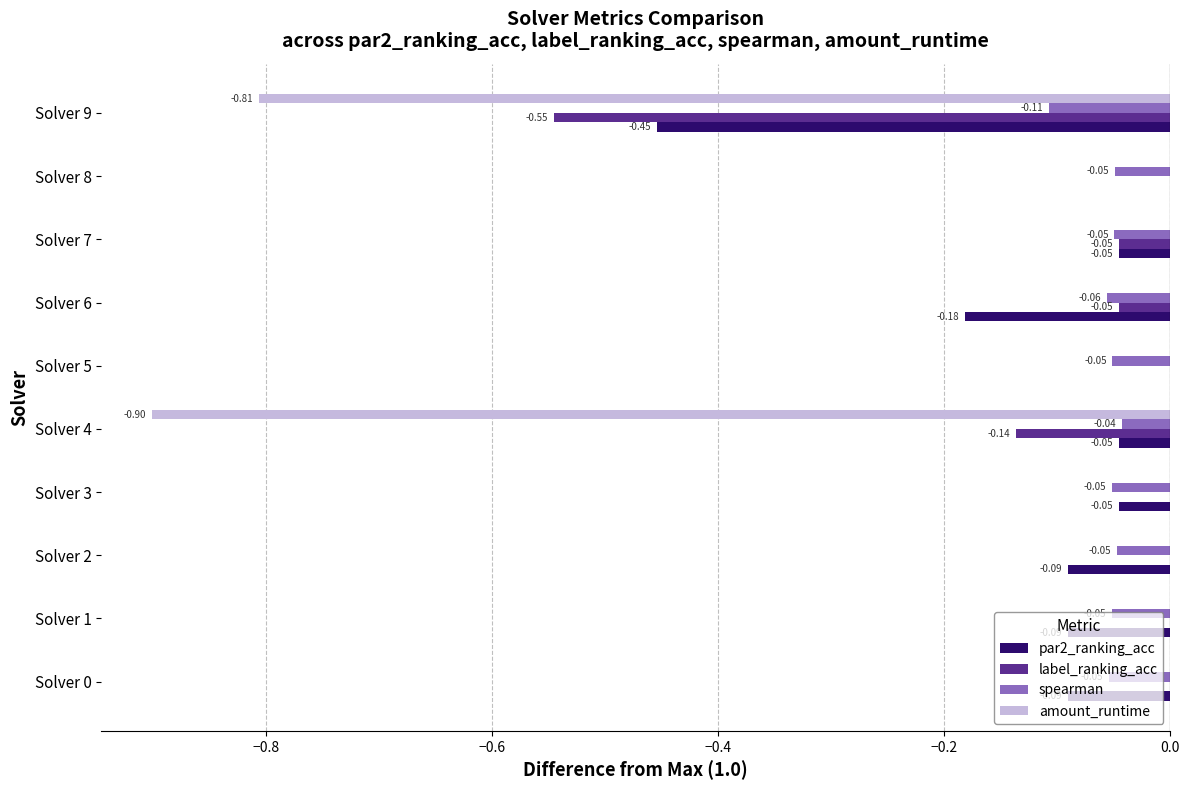

What is the sum of all spearman values?

-0.6